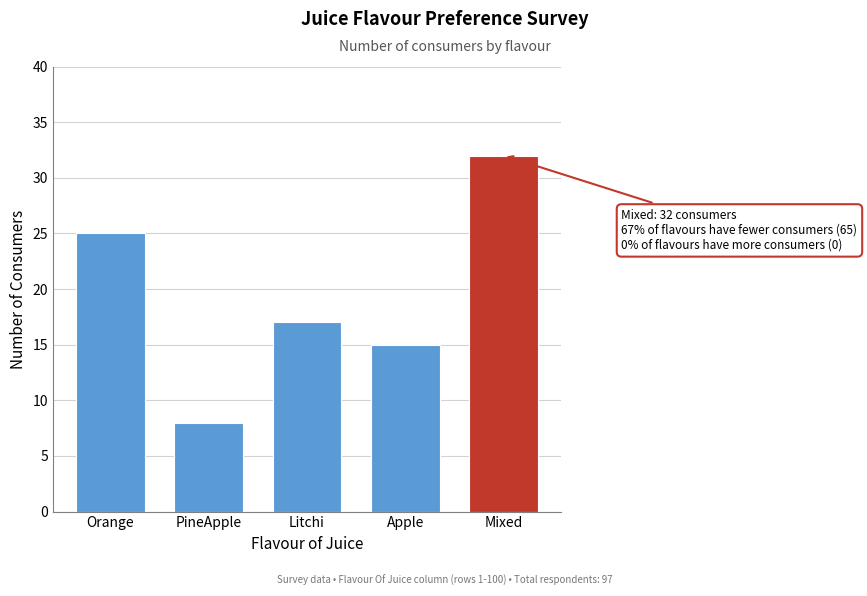

Reading left to right, extract all data points from this chart.

Orange=25	PineApple=8	Litchi=17	Apple=15	Mixed=32